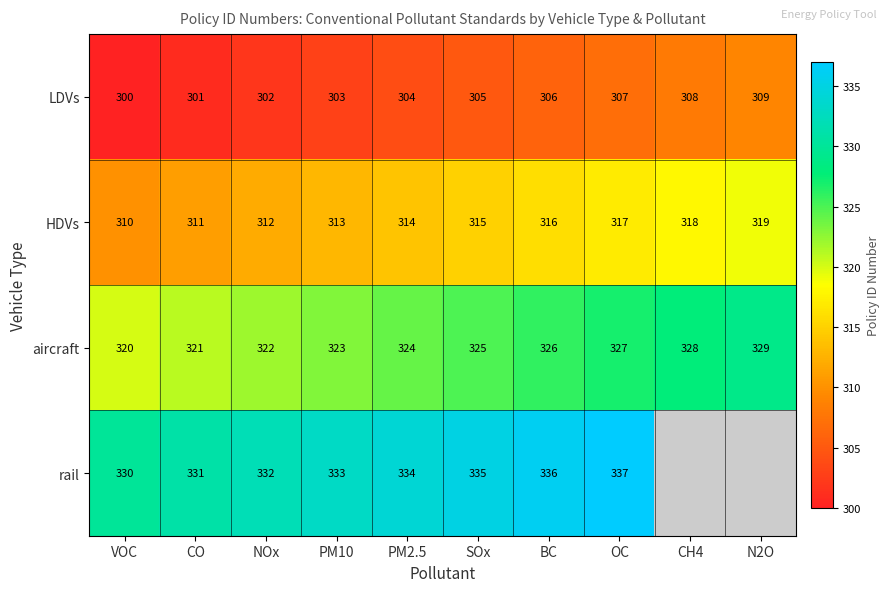

At which category is the sum across all series the highest?

OC